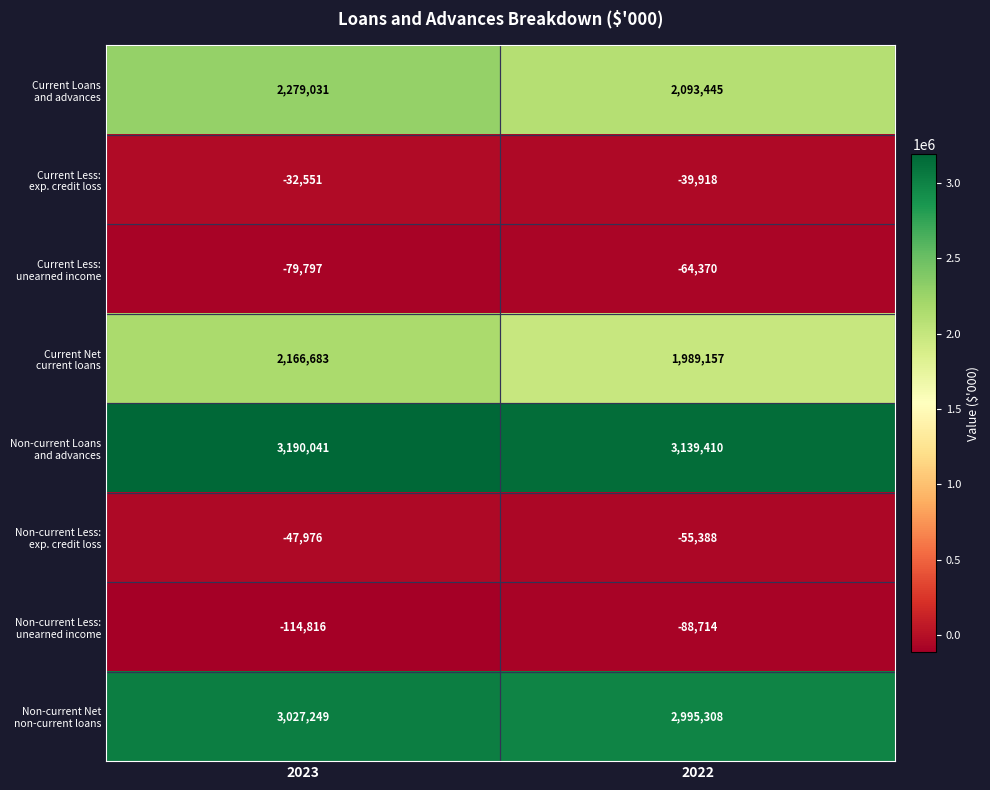

What is the spread (max minus min) of values at 2022?

3228124